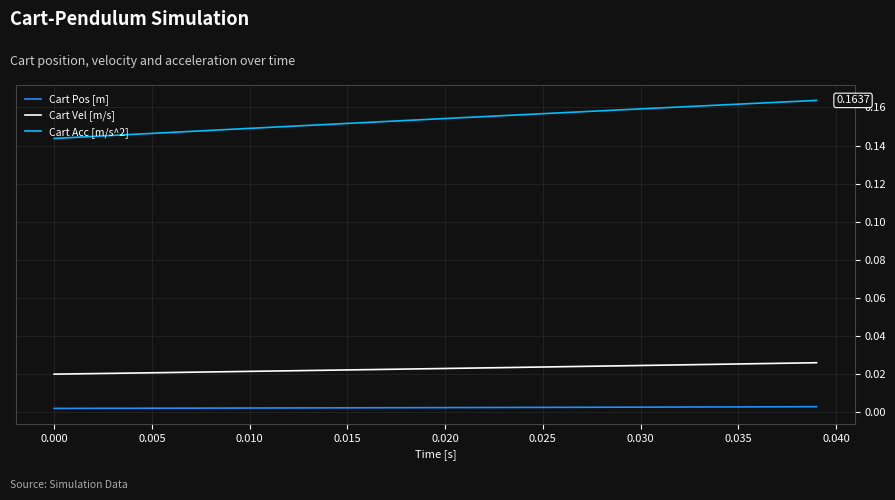

Does the chart display data point markers on the line(s)?

No